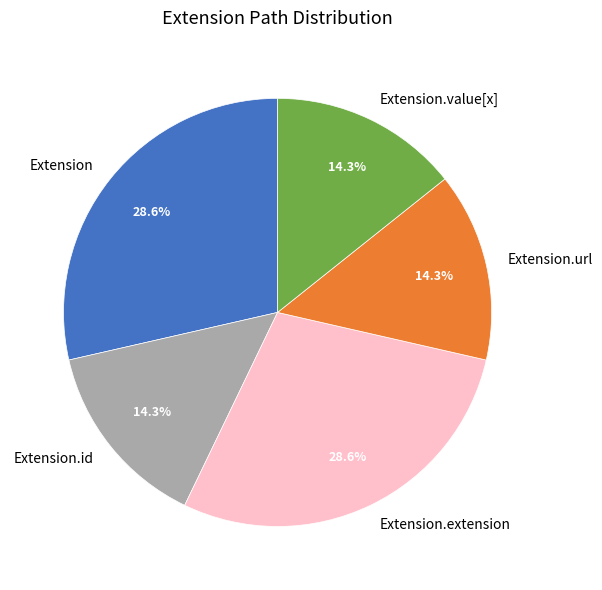

Combined, do Extension and Extension.value[x] account for over 50%?

No